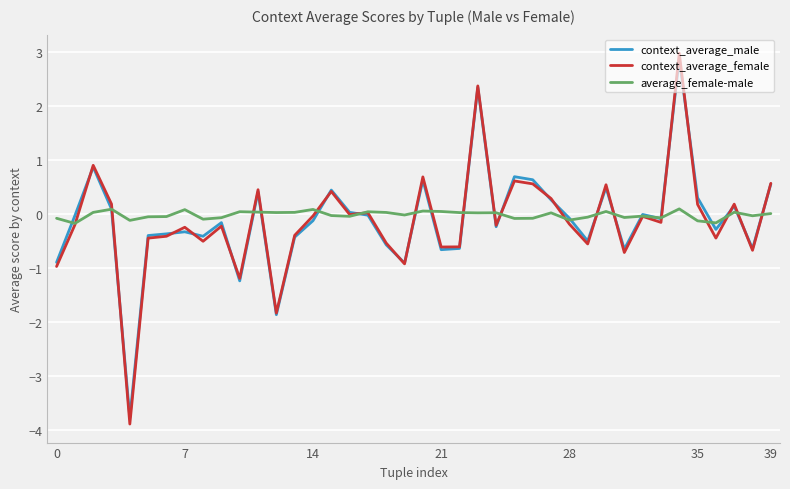

What is the minimum value for context_average_female?

-3.9